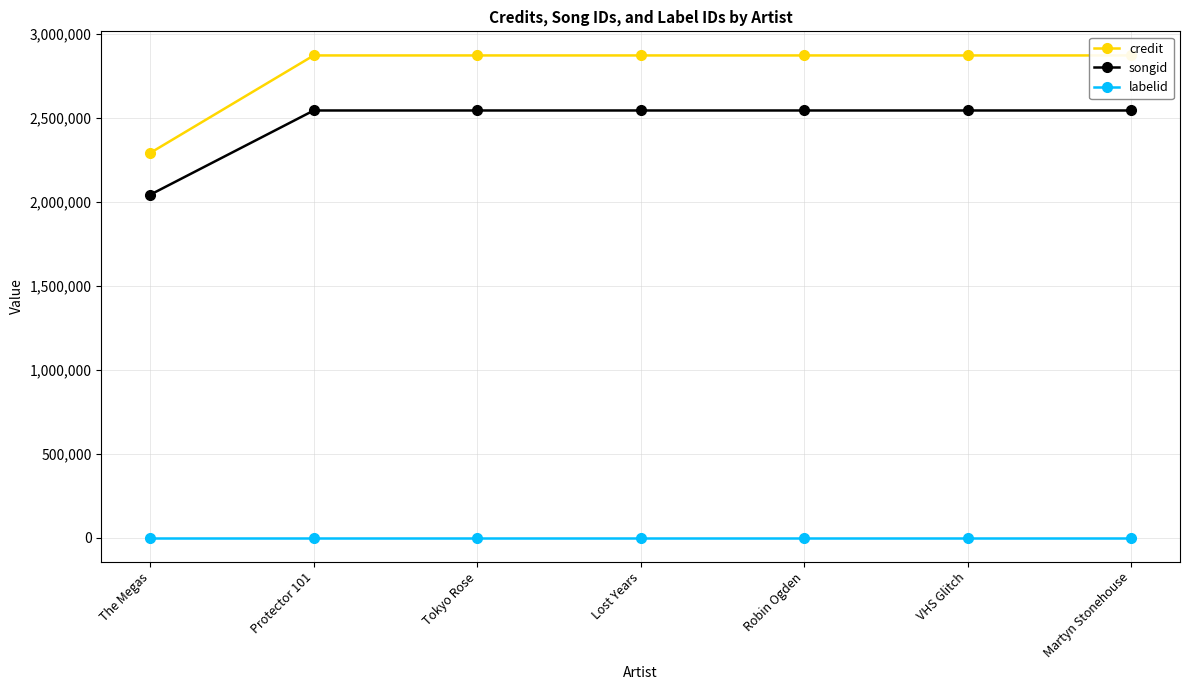

At which label does credit reach its minimum?

The Megas